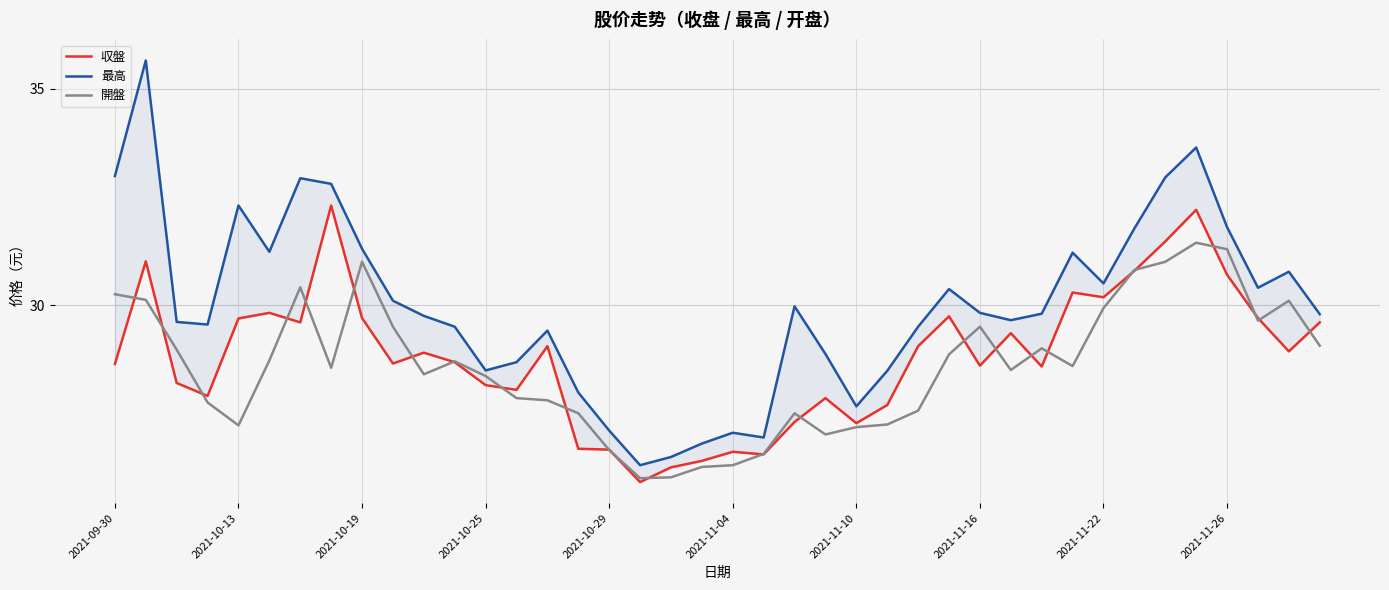

What is the value of the 開盤 point at the 29th from the left?

29.5